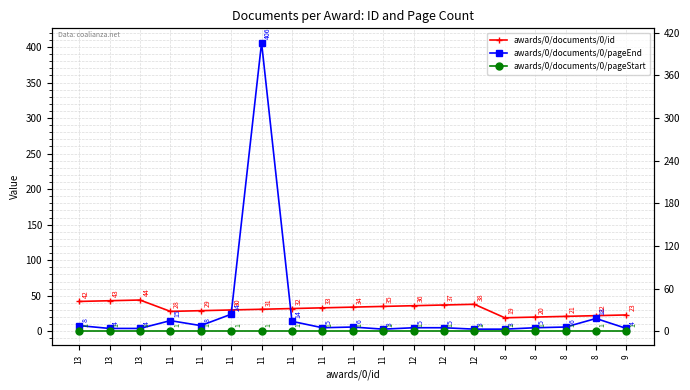

What is the label of the 19th point from the right?

13